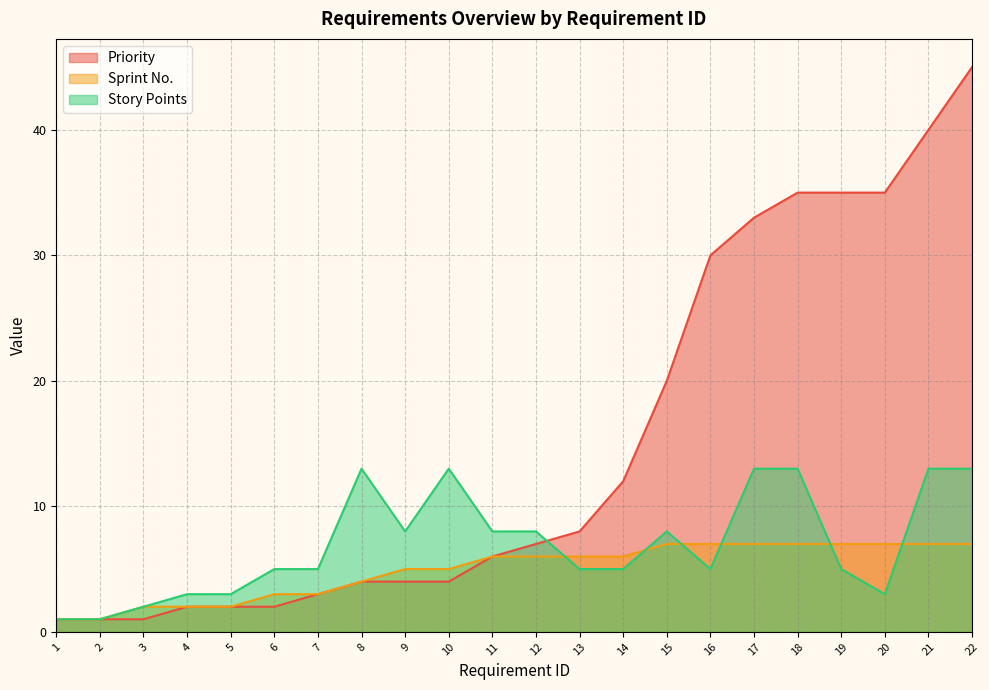

Reading left to right, list all the values displayed in this chart.

Priority: 1	1	1	2	2	2	3	4	4	4	6	7	8	12	20	30	33	35	35	35	40	45
Sprint No.: 1	1	2	2	2	3	3	4	5	5	6	6	6	6	7	7	7	7	7	7	7	7
Story Points: 1	1	2	3	3	5	5	13	8	13	8	8	5	5	8	5	13	13	5	3	13	13